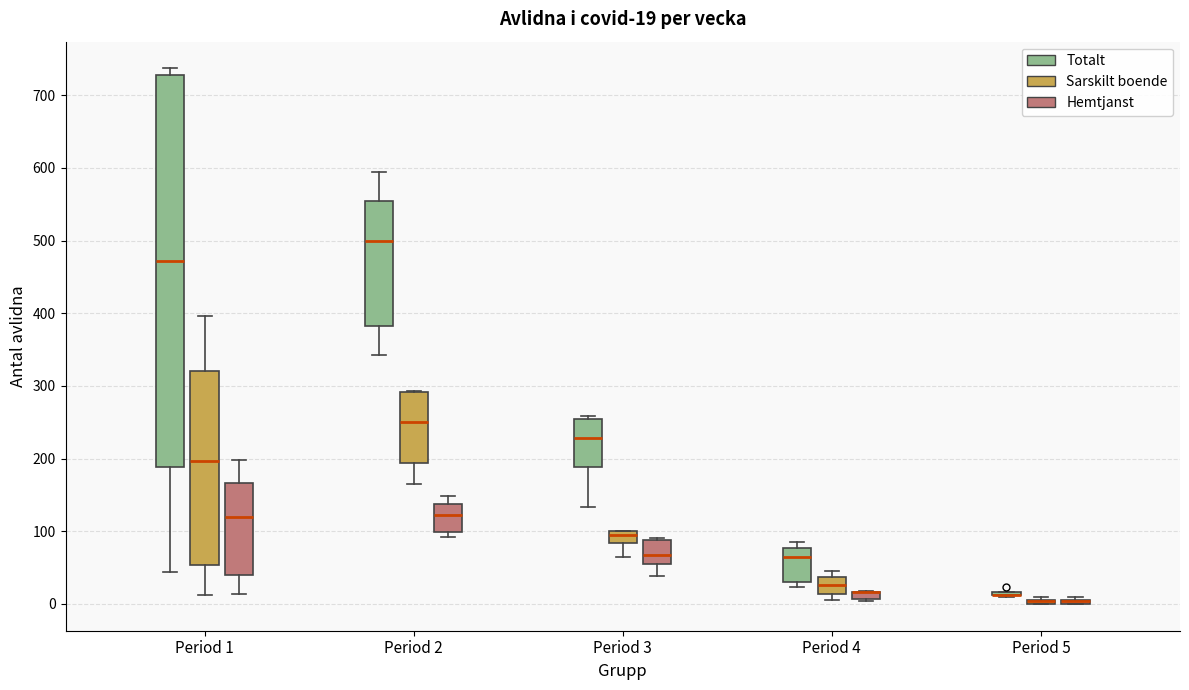

Which box is the tallest, from its lower edge to its upper edge?

Period 1 (Totalt)